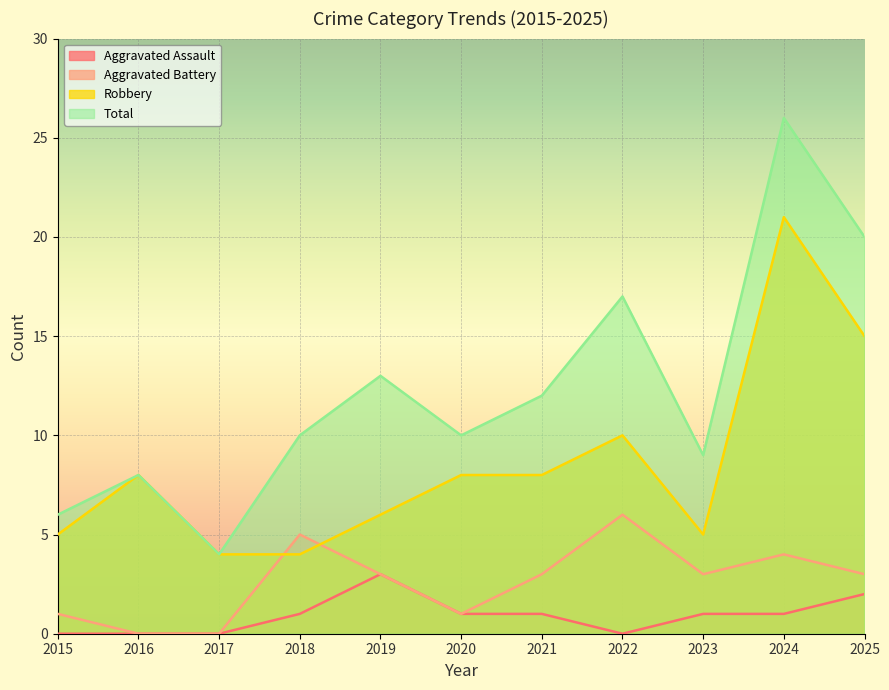

At which label does Aggravated Assault first exceed 1?

2019